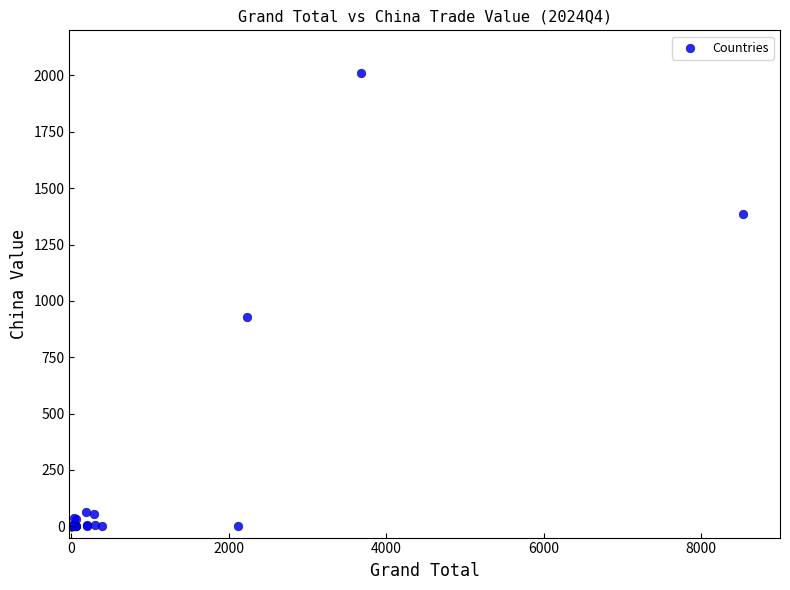

What Y value in the scatter plot is closest to 1004?

928.6